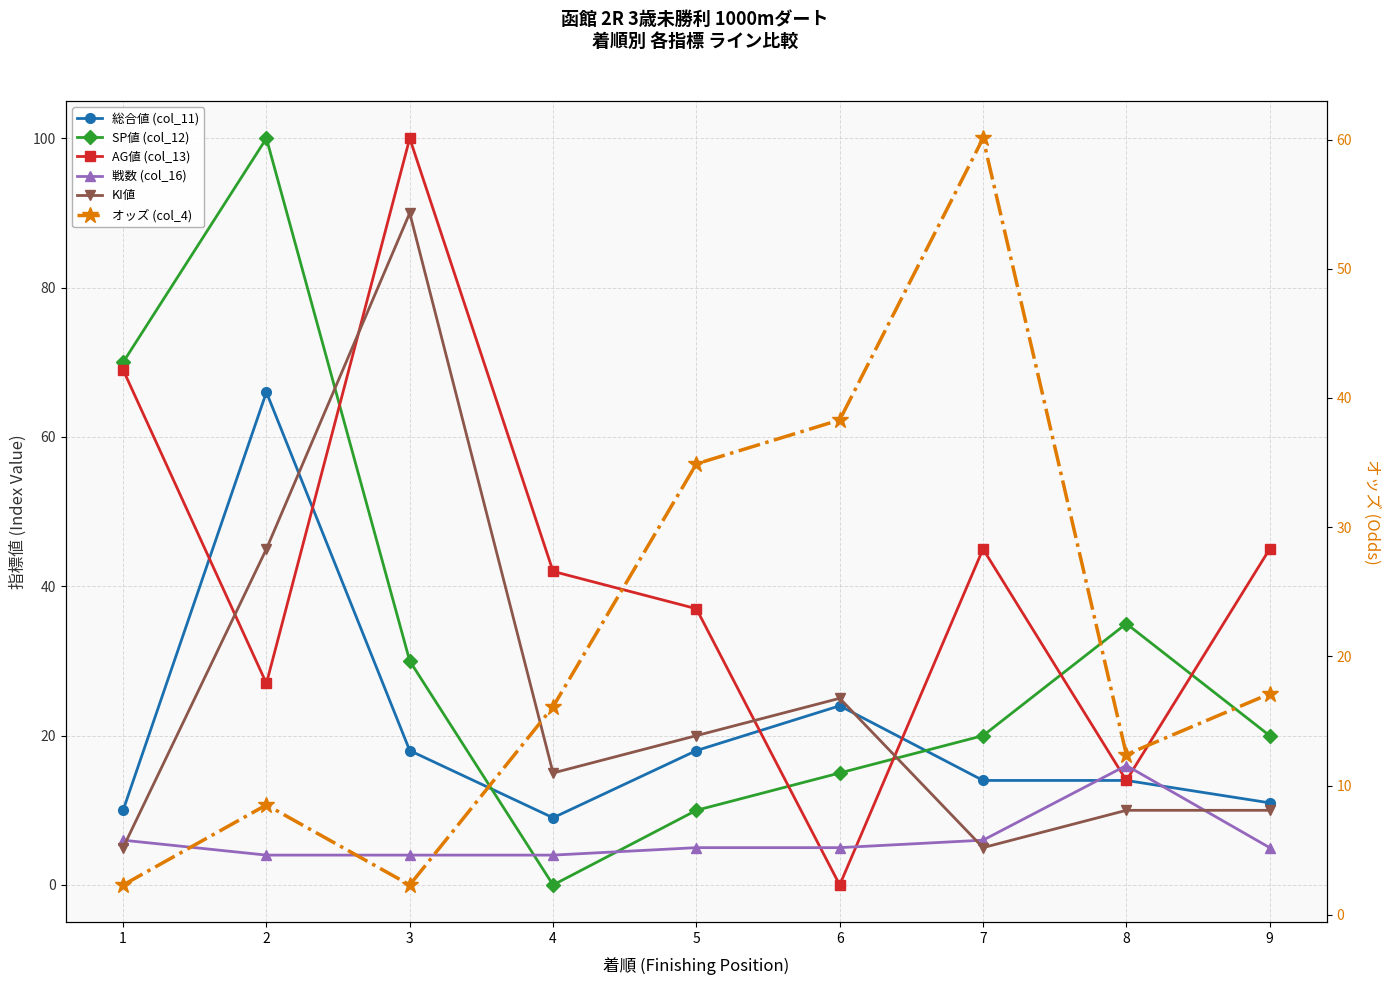

Which series ends up on top after the final intersection of 戦数 (col_16) and AG値 (col_13)?

AG値 (col_13)